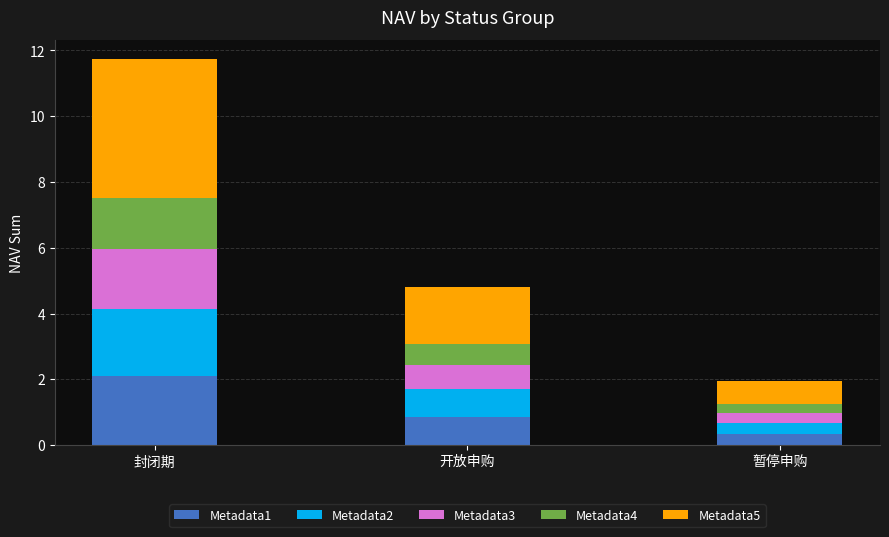

How many bars are there in total?

3